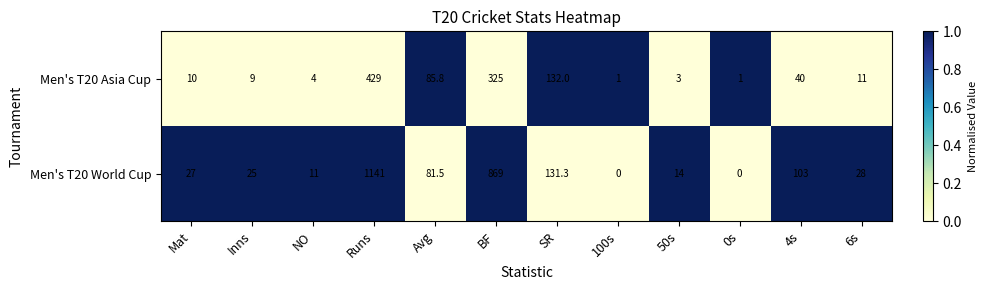

What is the sum of all Men's T20 World Cup values?

2430.8